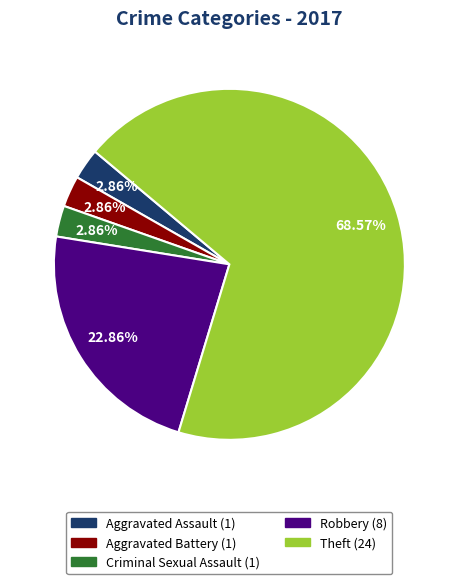

Does any single category account for the majority?

Yes